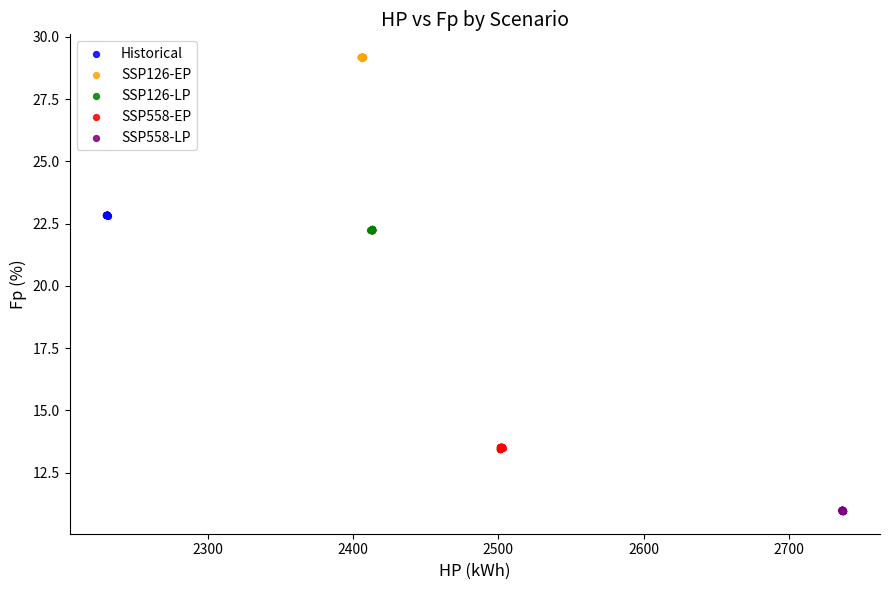

Which series contains the lowest Y value?

SSP558-LP